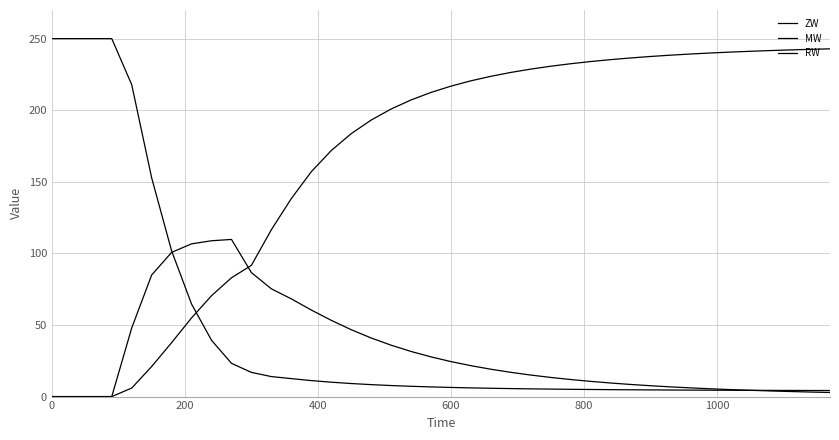

At how many categories does at least one series exceed 166?

31